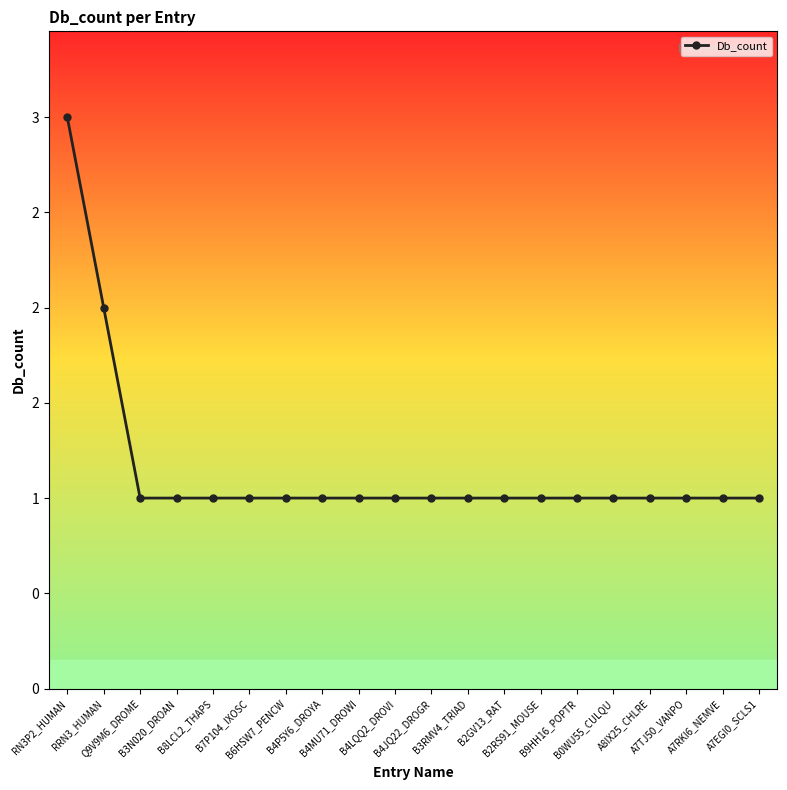

The value at RN3P2_HUMAN is 4. True or false?

False